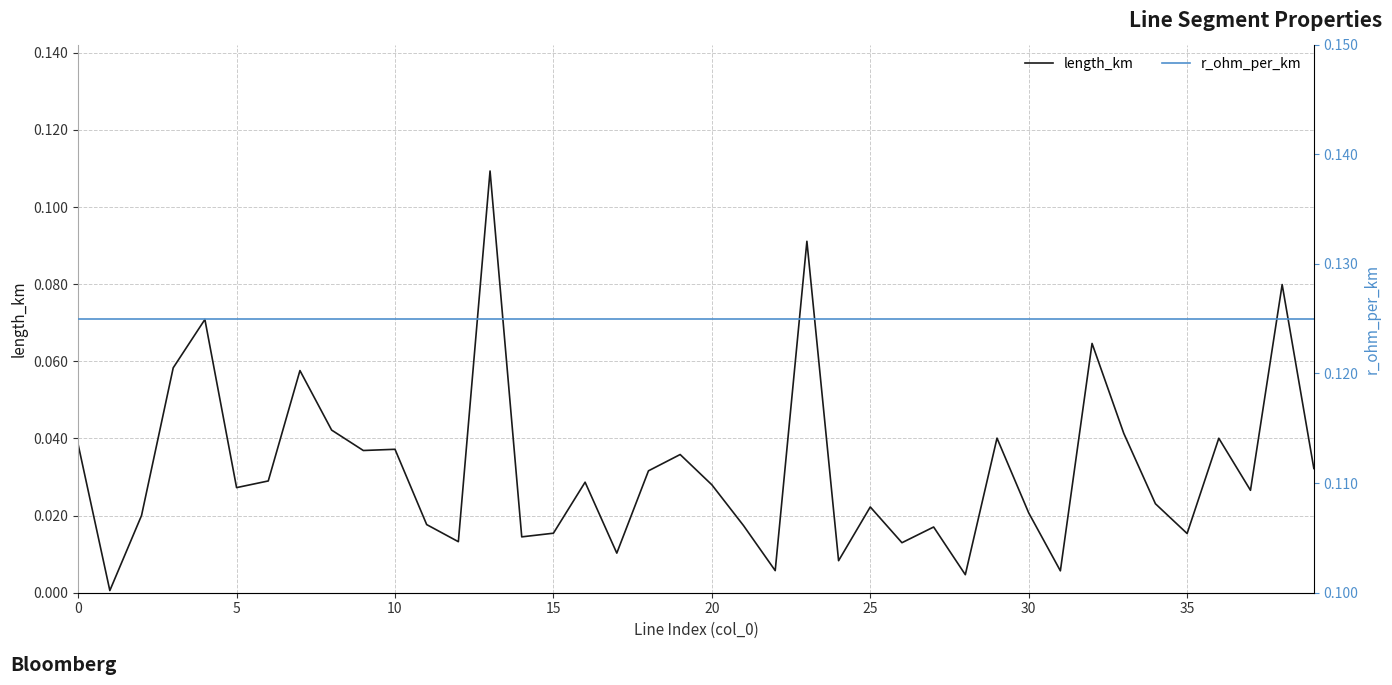

What is the greatest value displayed?

0.1